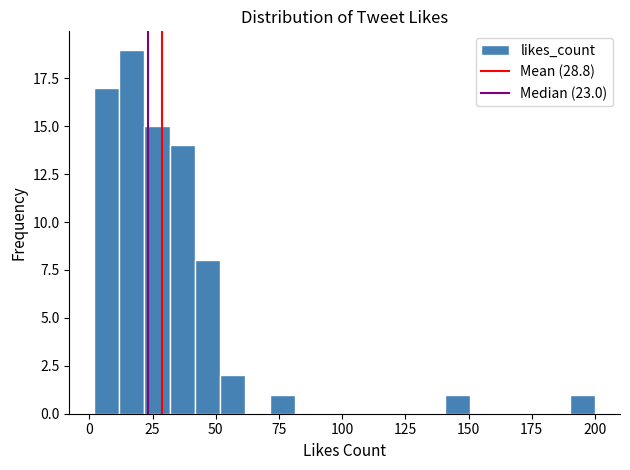

Around what value on the x-axis is the tallest bar? Give the approximate position of its centre, as read against the axis.

15